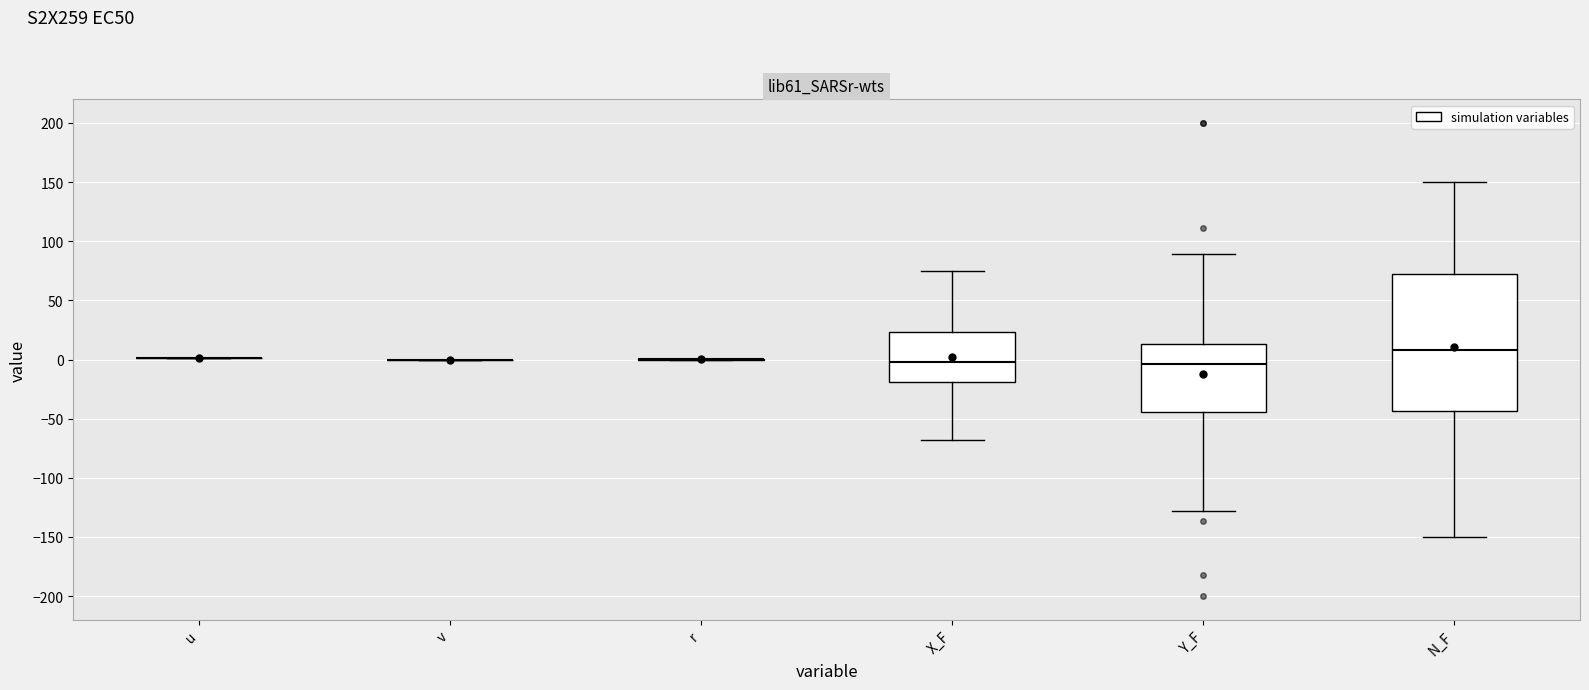

Reading left to right, transcribe this box plot: for each box, give where its median line is, the range the box spans, and where its two whiskers end, as read against the y-axis. The values are not printed on the chart, so give them approximately, as read against the axis.

u: box collapsed to a line at 0, whiskers 0 to 0
v: box collapsed to a line at 0, whiskers 0 to 0
r: box collapsed to a line at 0, whiskers 0 to 0
X_F: median 0, box -20 to 25, whiskers -70 to 75
Y_F: median -5, box -45 to 15, whiskers -130 to 90
N_F: median 10, box -45 to 70, whiskers -150 to 150